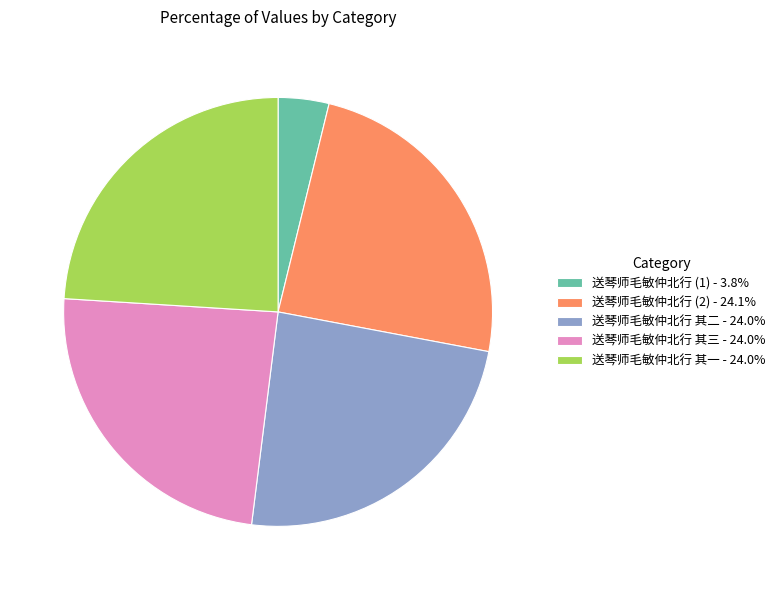

Approximately how many times larger is the value at 送琴师毛敏仲北行 其二 - 24.0% compared to 送琴师毛敏仲北行 (1) - 3.8%?

6.3